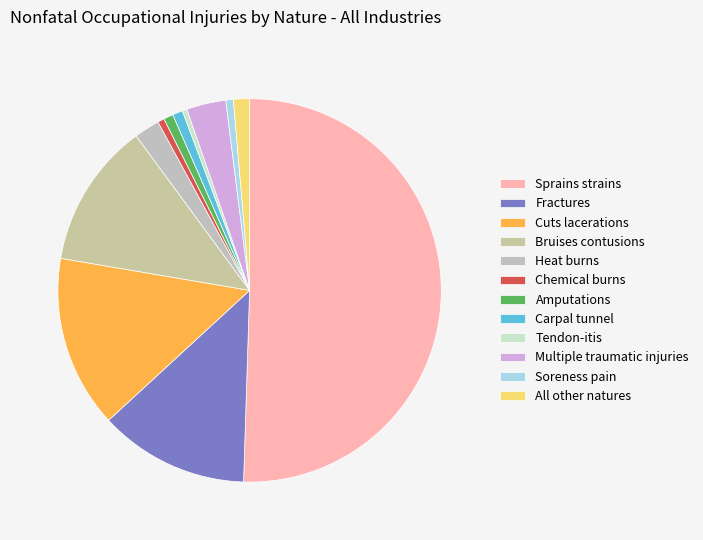

Does Carpal tunnel represent more than half of the total?

No